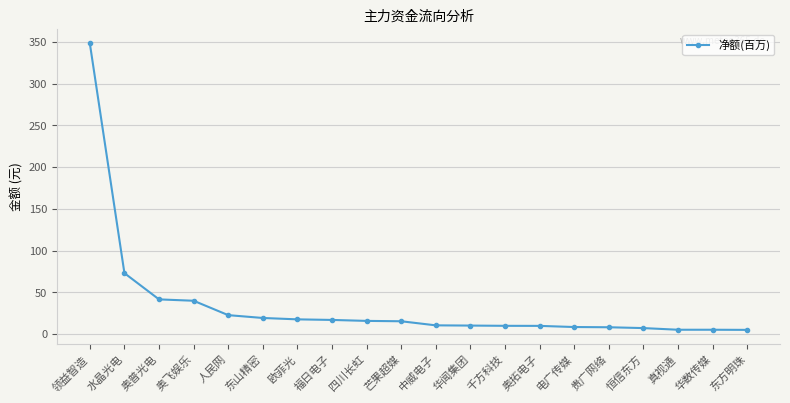

What is the difference between the values at 奥飞娱乐 and 奥普光电?

1.6